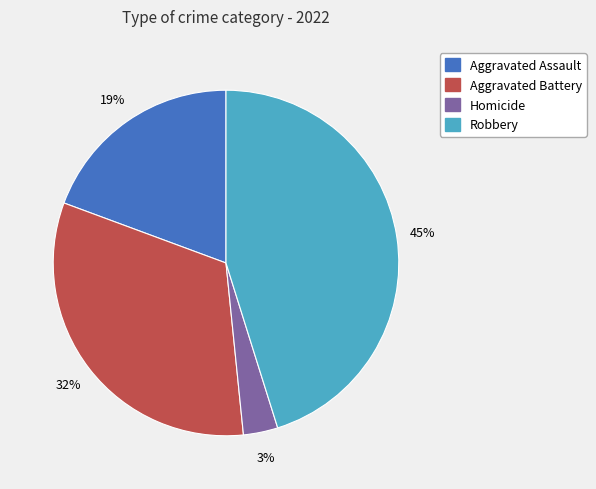

Is there a majority slice in this chart?

No